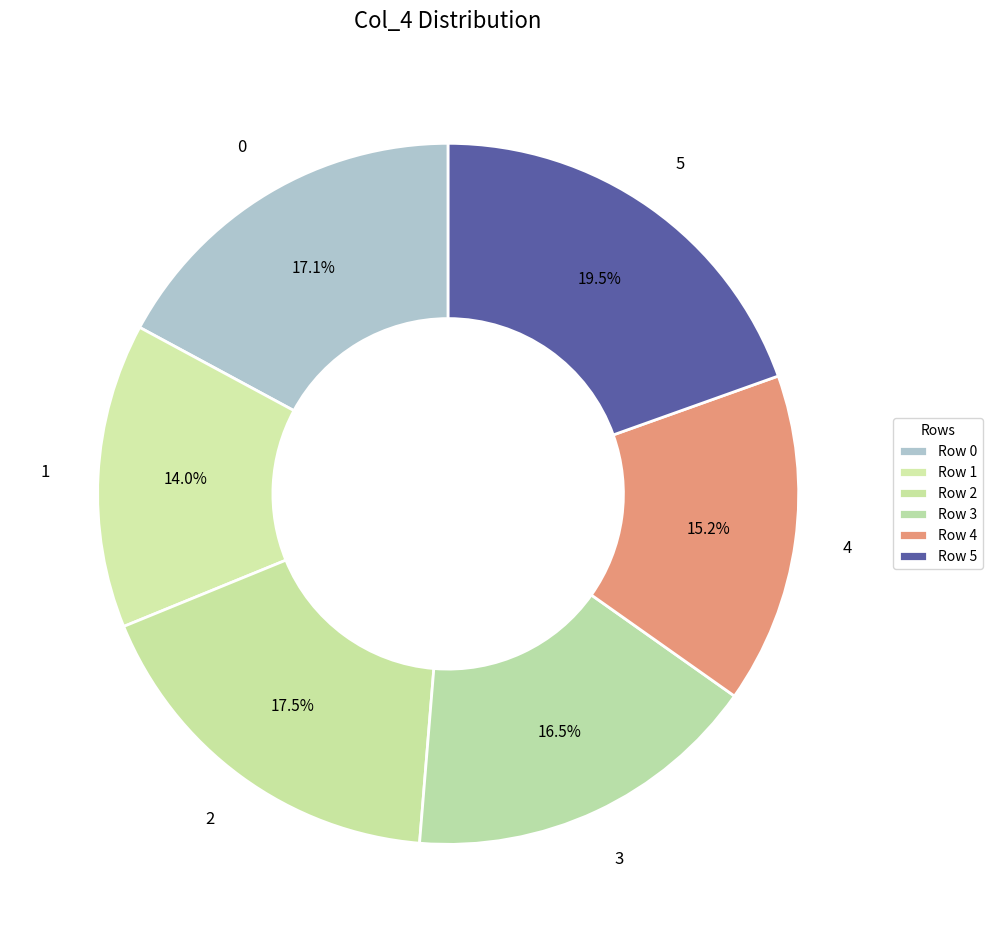

Count the number of slices in the pie.

6